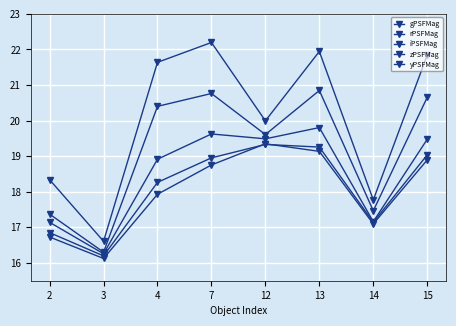

Which series has the widest spread of values?

gPSFMag